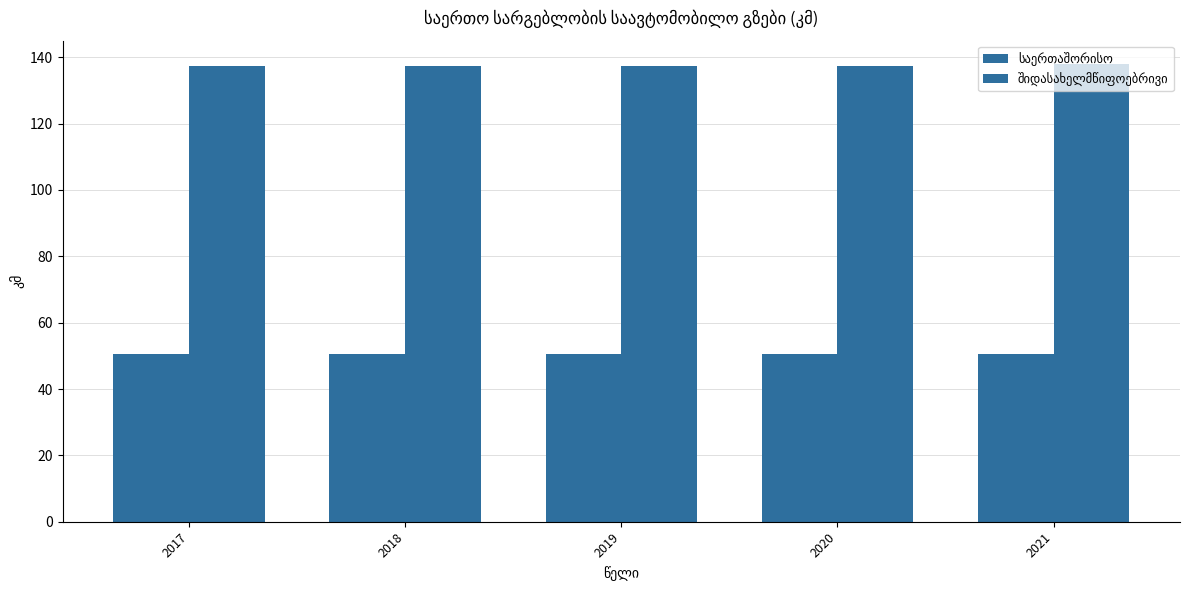

Reading left to right, transcribe all the data shown in this chart.

საერთაშორისო: 50.5	50.5	50.5	50.5	50.5
შიდასახელმწიფოებრივი: 137.4	137.4	137.4	137.4	138.1